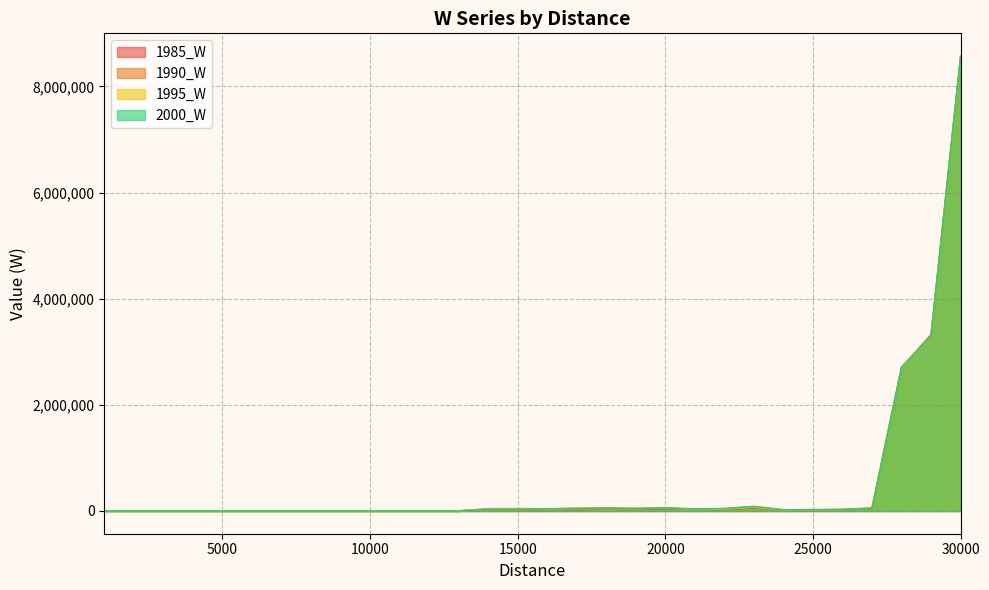

How many values in 1990_W are above zero?

17